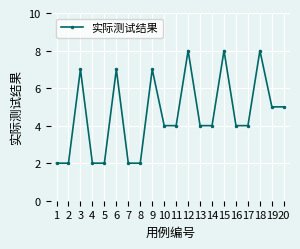

Approximately how many times larger is the value at 7 compared to 4?

1.0